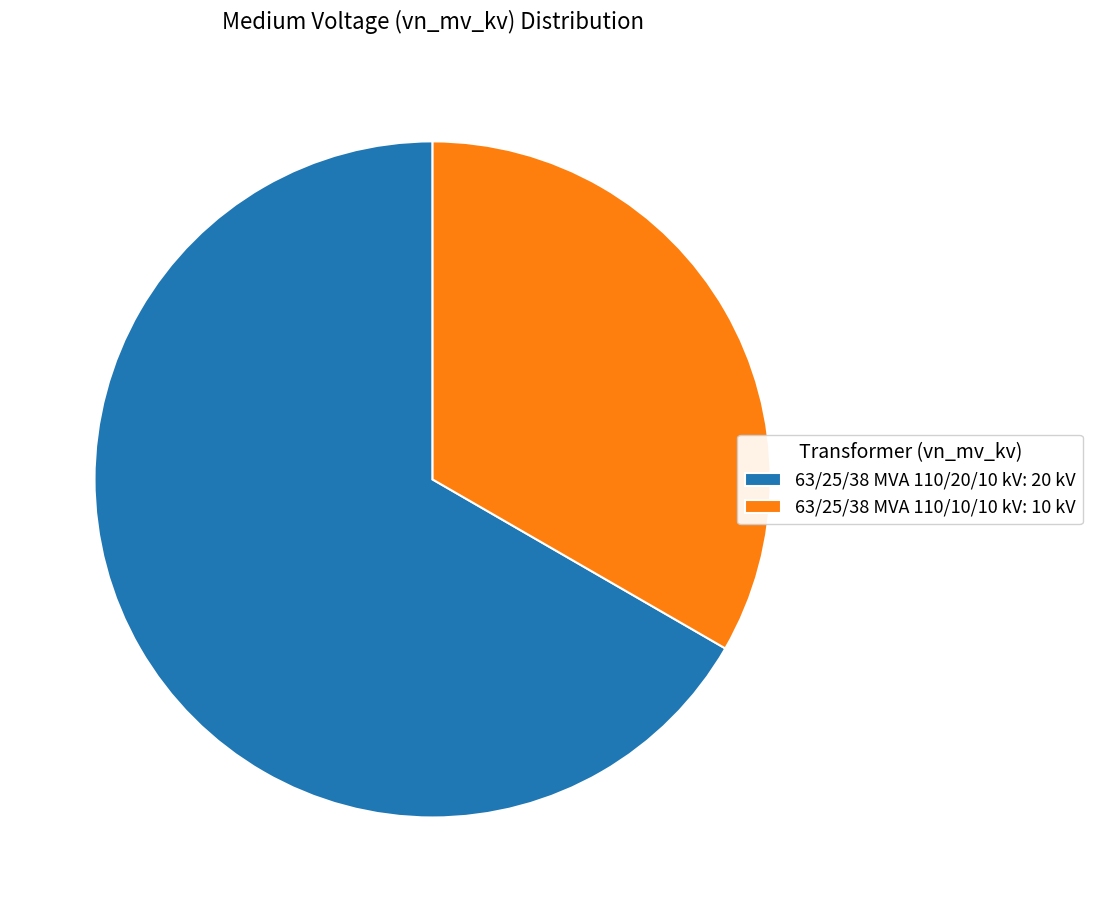

Approximately how many times larger is the value at 63/25/38 MVA 110/20/10 kV: 20 kV compared to 63/25/38 MVA 110/10/10 kV: 10 kV?

2.0